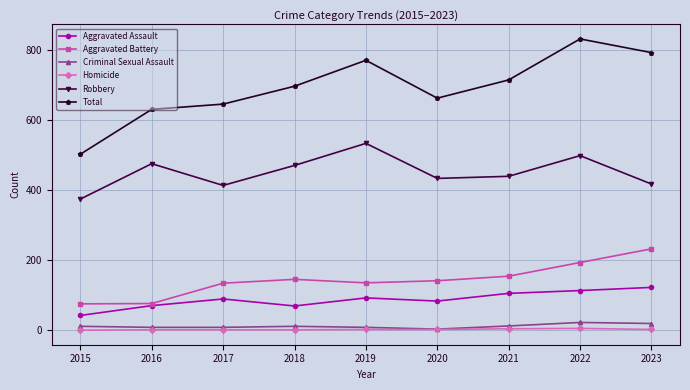

What is the sum of all Total values?

6242